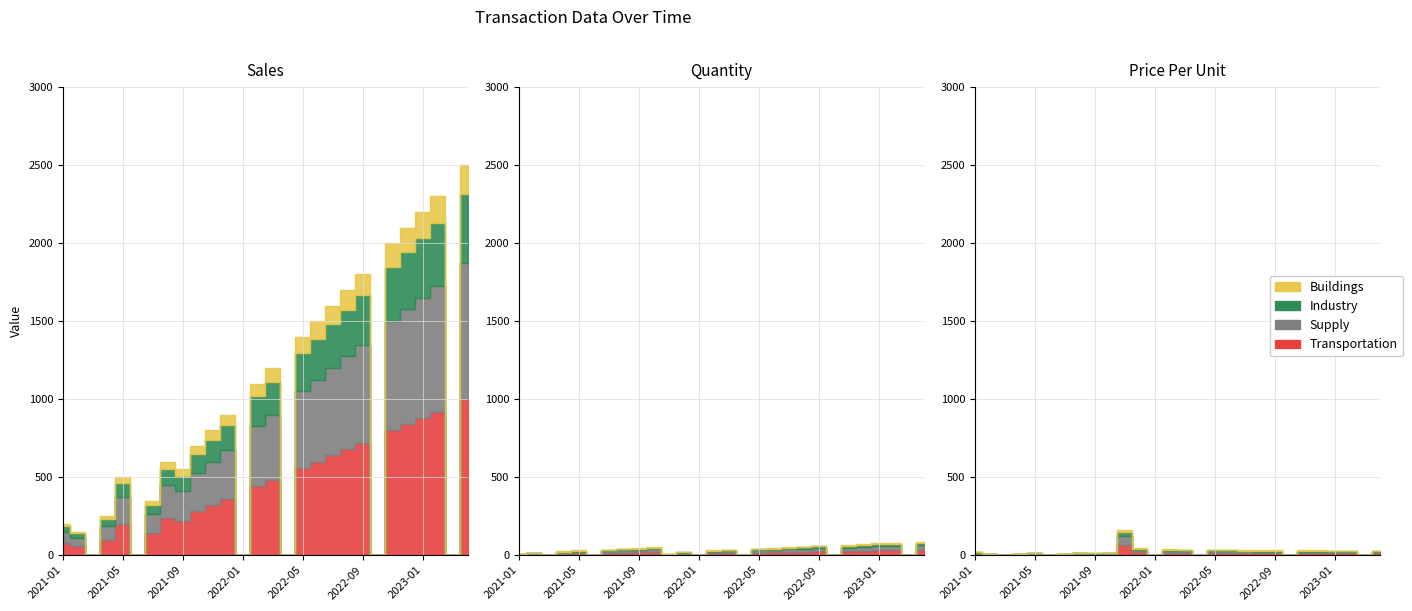

At which label is Quantity closest to 42?

2021-08